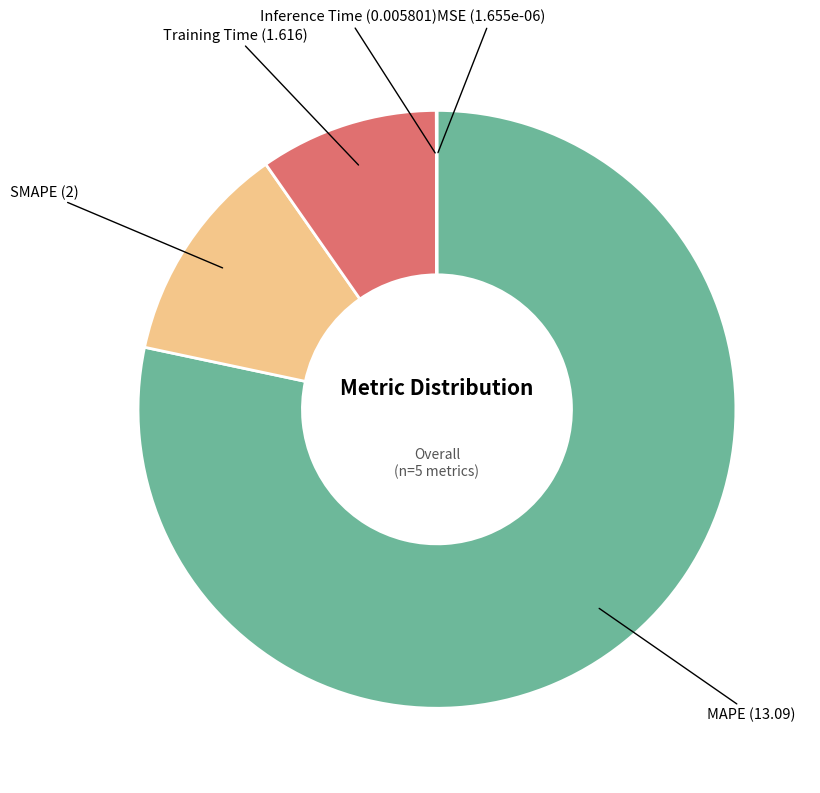

To the nearest percent, what is the average slice percentage?

20%